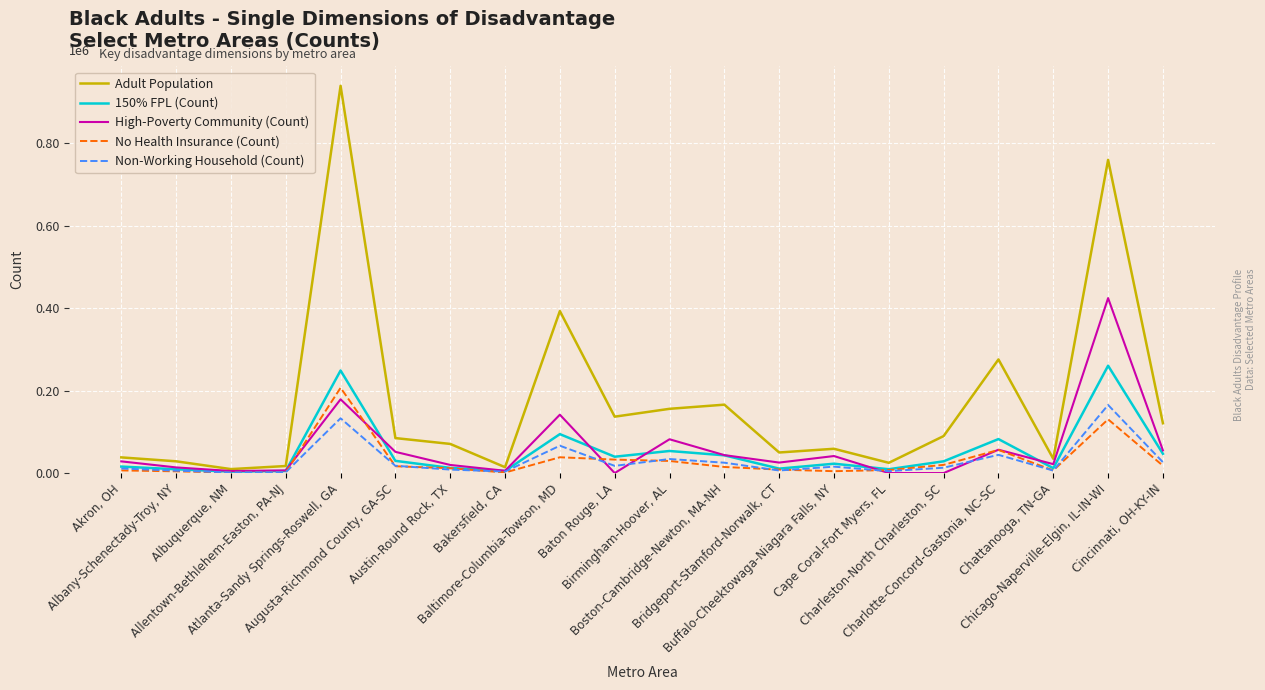

What are all the series names shown in the legend?

Adult Population, 150% FPL (Count), High-Poverty Community (Count), No Health Insurance (Count), Non-Working Household (Count)